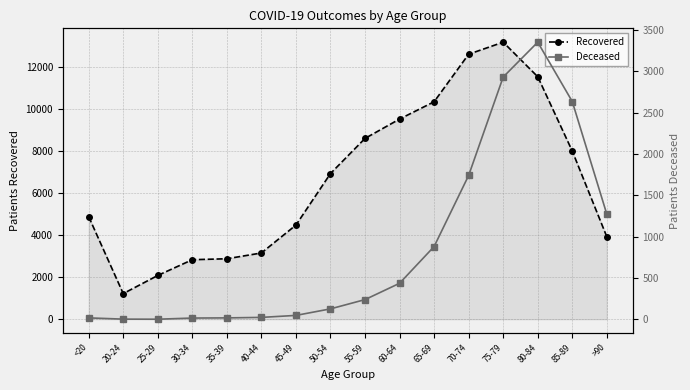

Which series has the largest total across all categories?

Recovered